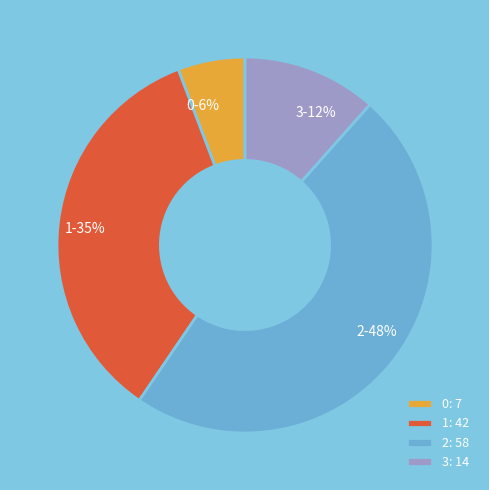

Count the number of slices in the pie.

4